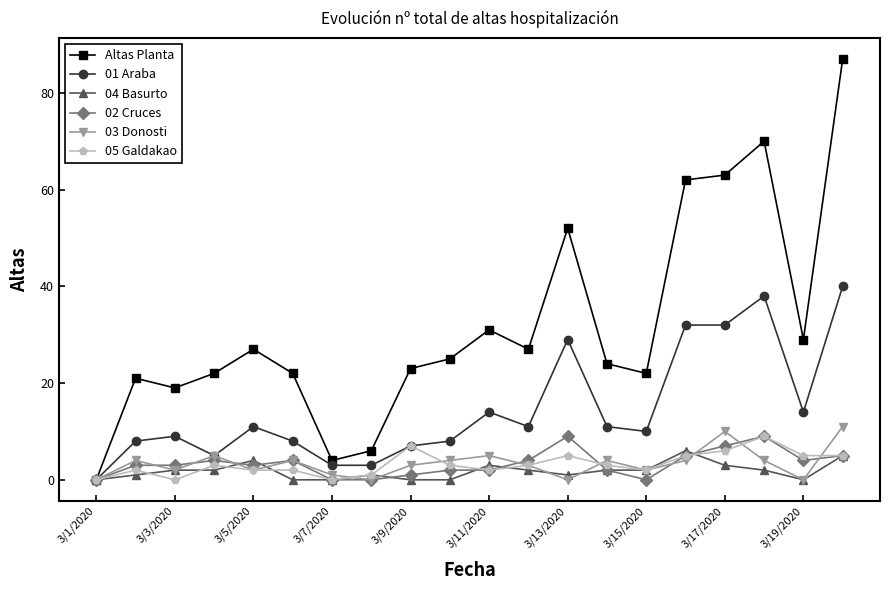

True or false: 02 Cruces has more than 0 interior local peaks.

True